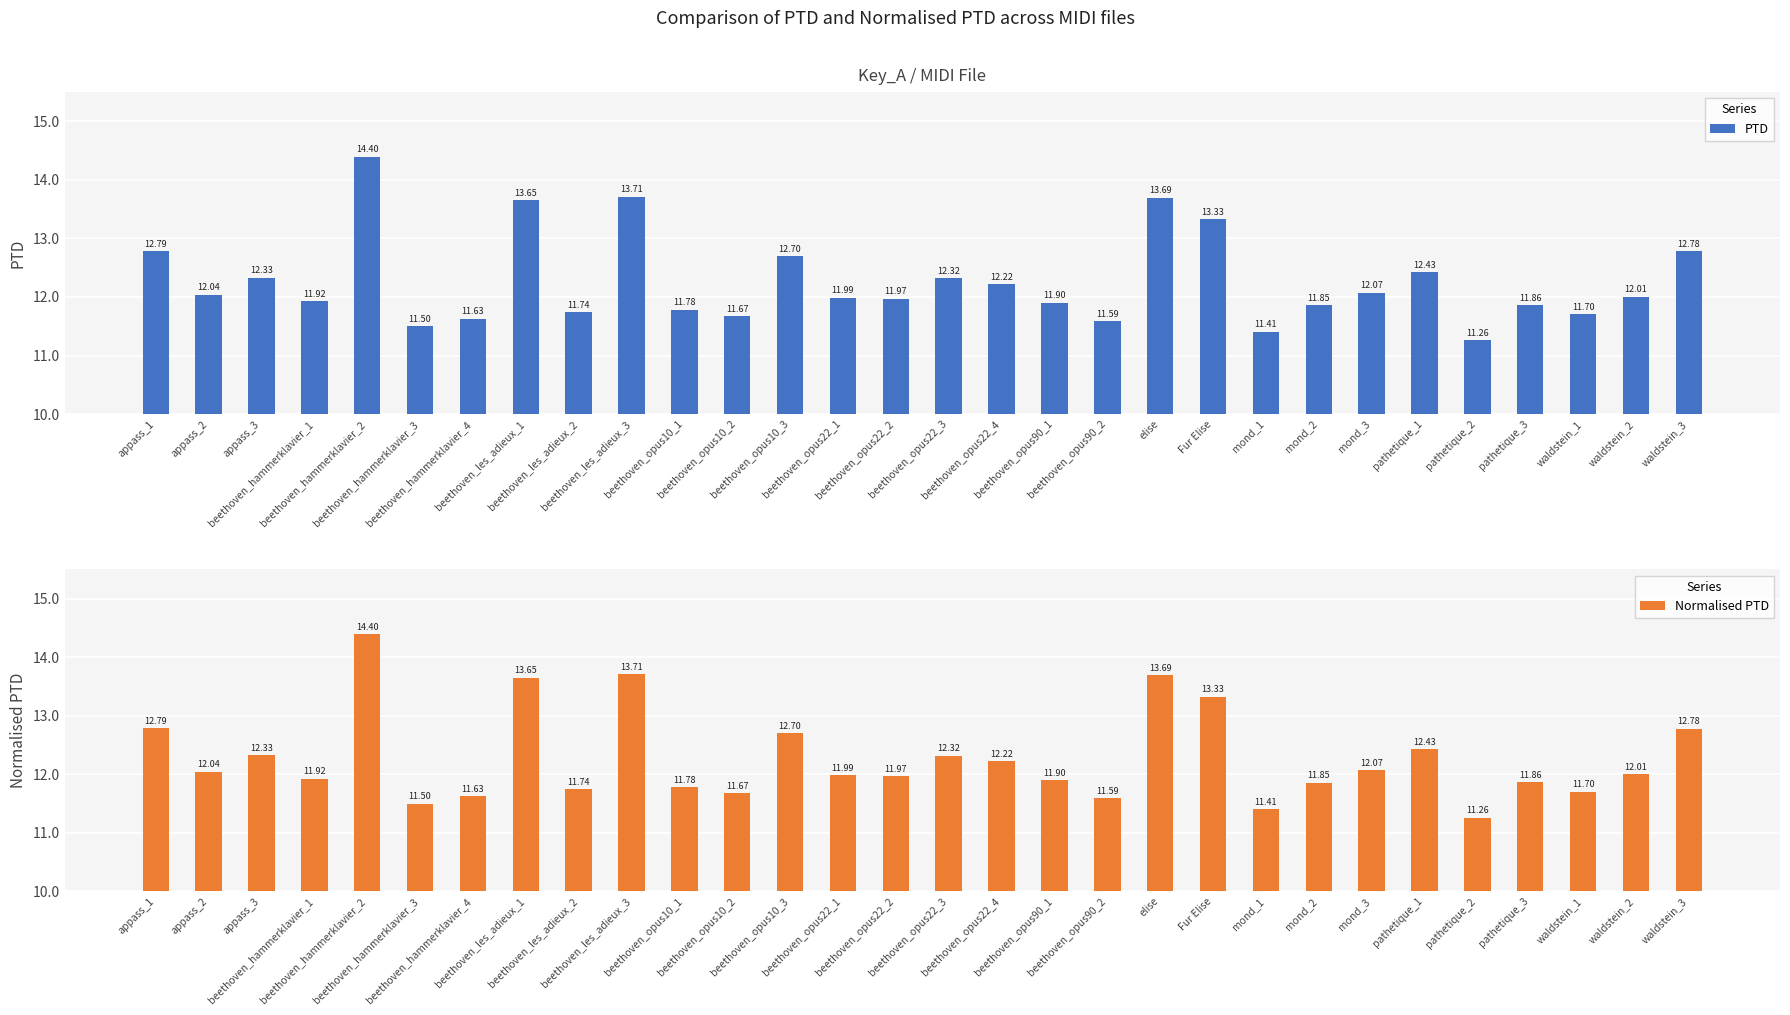

Does the chart contain any negative values?

No